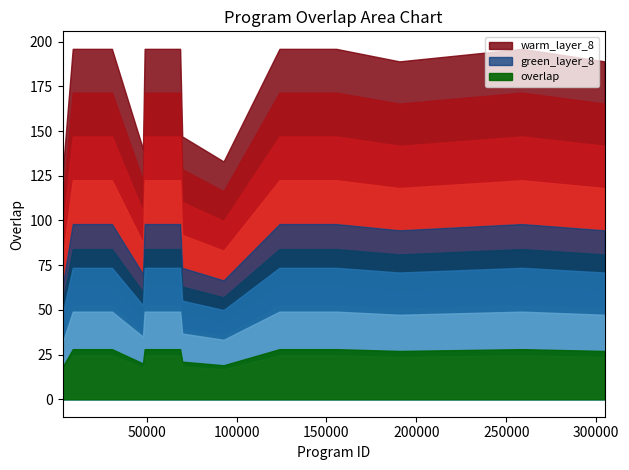

What is the smallest value displayed?

18